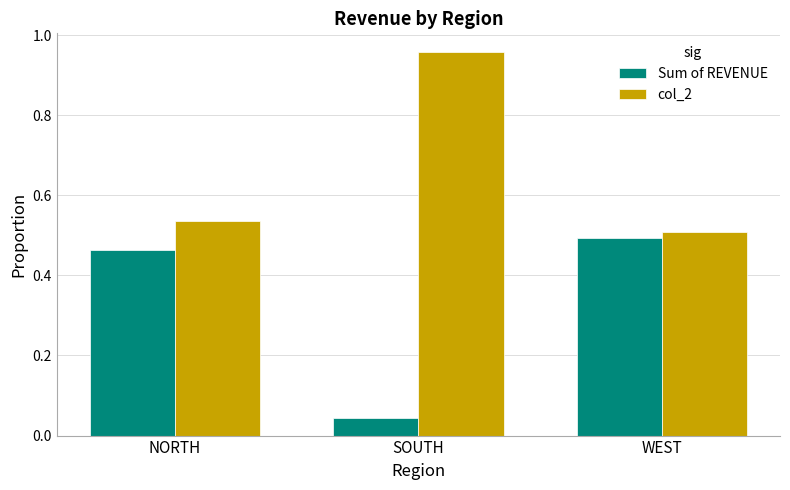

What is the difference between the highest and lowest values at SOUTH?

0.9